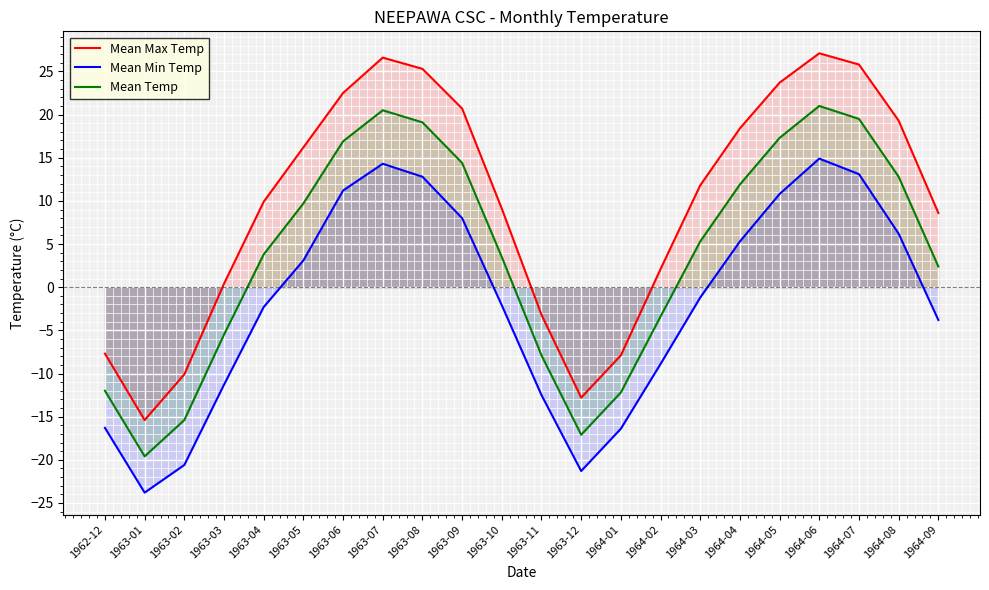

True or false: Mean Temp and Mean Min Temp cross at least once.

False